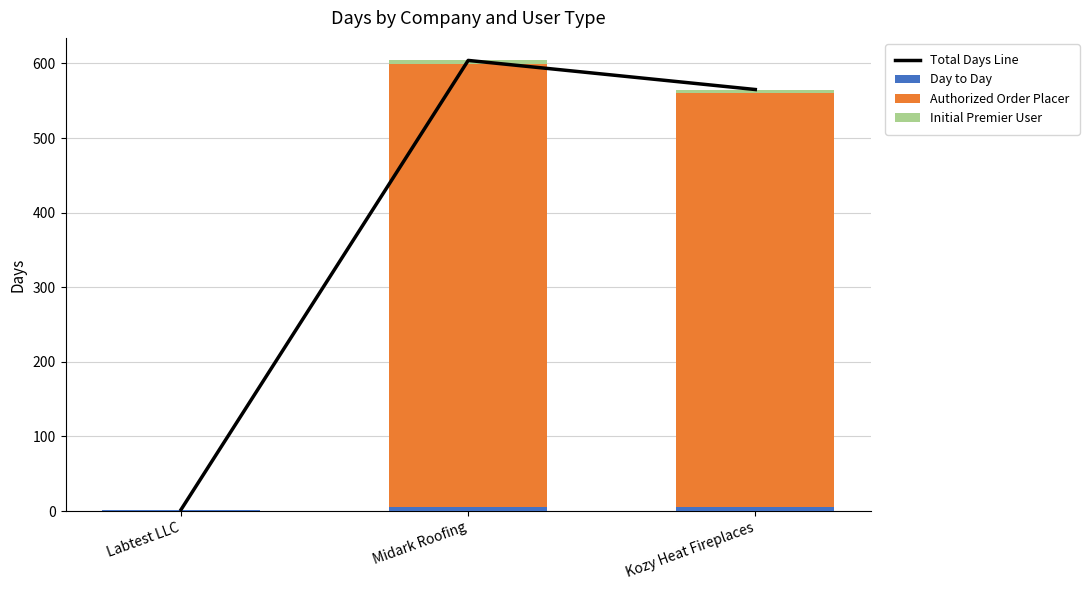

Reading right to left, list all the values displayed in this chart.

Total Days Line: Kozy Heat Fireplaces=565	Midark Roofing=604	Labtest LLC=2
Day to Day: Kozy Heat Fireplaces=5	Midark Roofing=5	Labtest LLC=1
Authorized Order Placer: Kozy Heat Fireplaces=555	Midark Roofing=594	Labtest LLC=0
Initial Premier User: Kozy Heat Fireplaces=5	Midark Roofing=5	Labtest LLC=1